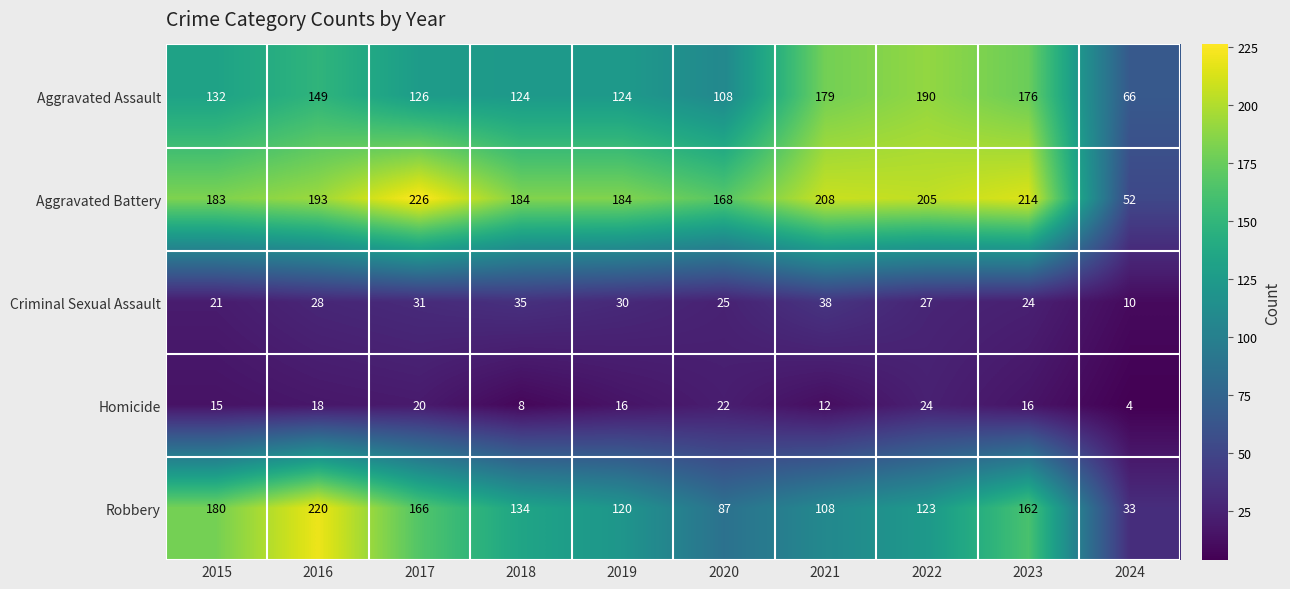

Rank the series at 2015 from highest to lowest value.

Aggravated Battery, Robbery, Aggravated Assault, Criminal Sexual Assault, Homicide